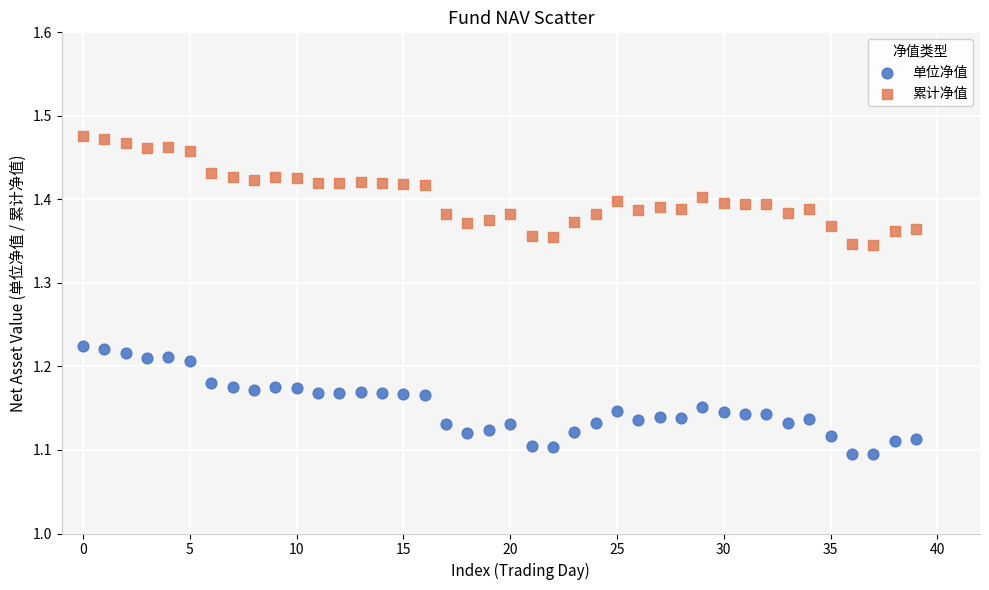

Which series reaches the minimum Y coordinate?

单位净值